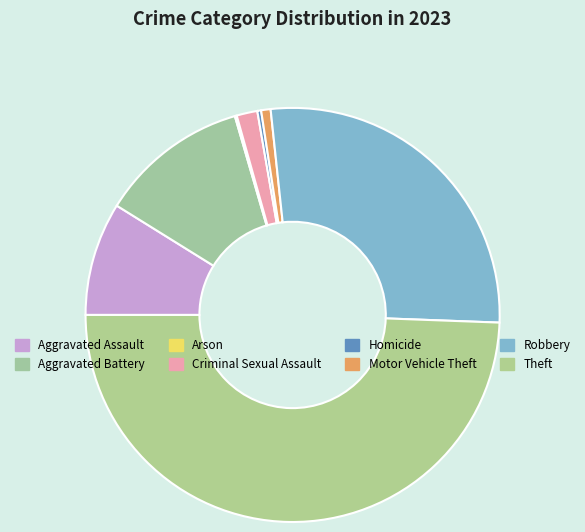

What percentage is the Motor Vehicle Theft slice, to the nearest percent?

1%